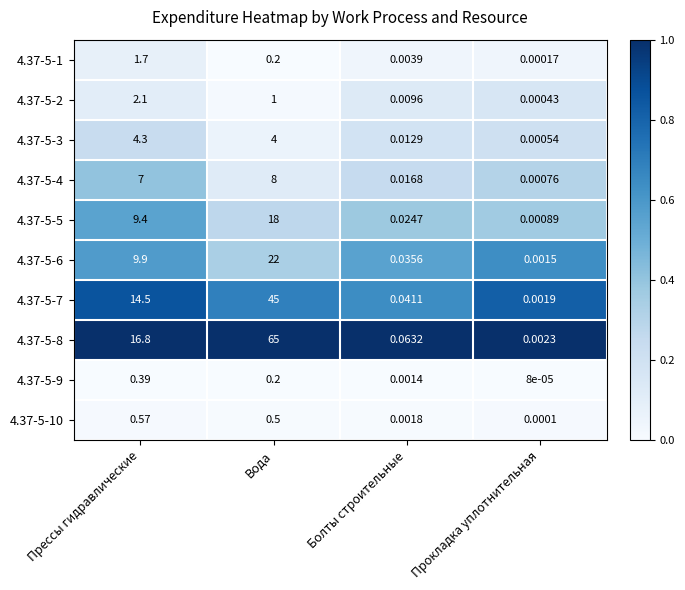

At which category is the sum across all series the highest?

Вода